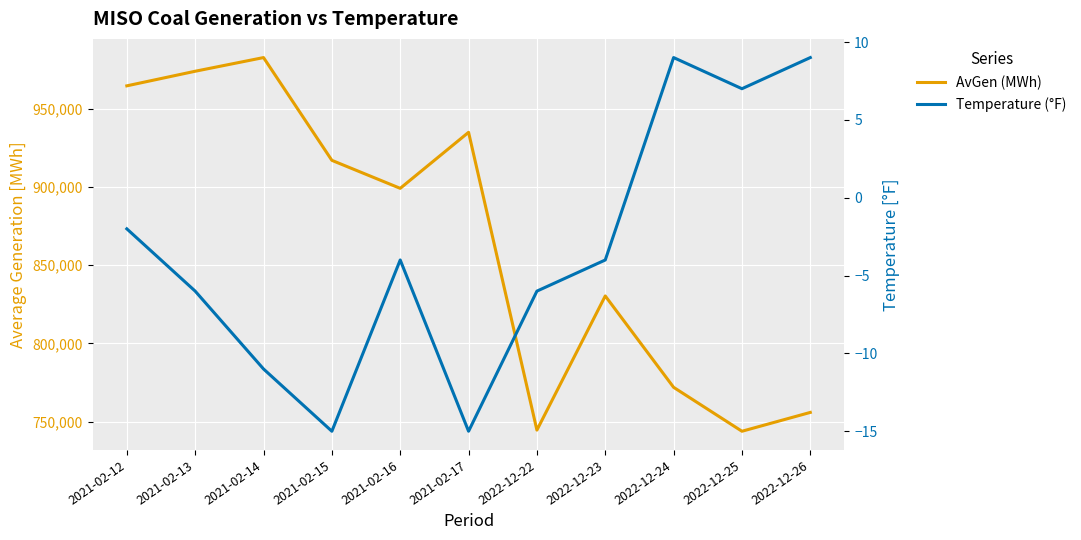

What is the maximum value for Temperature (°F)?

9